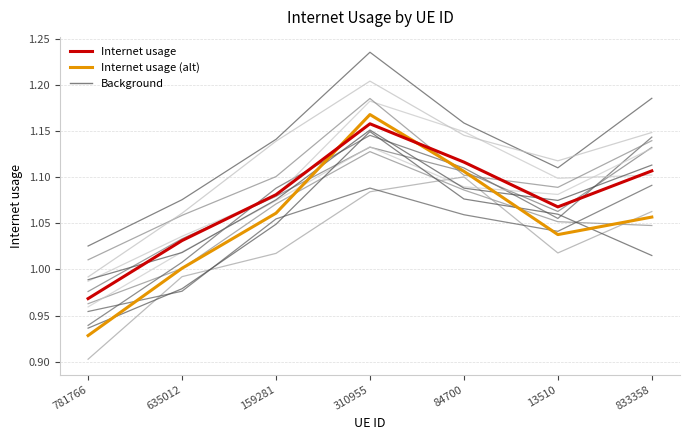

What is the greatest value displayed?

1.2